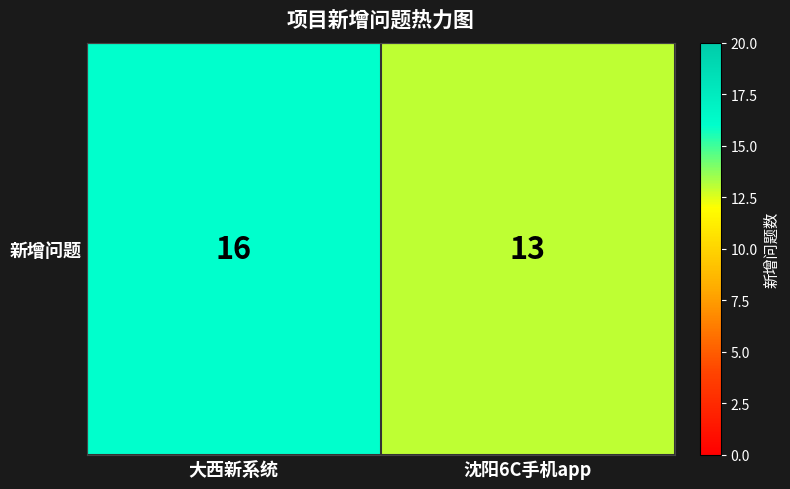

What value does the data have at 大西新系统?

16